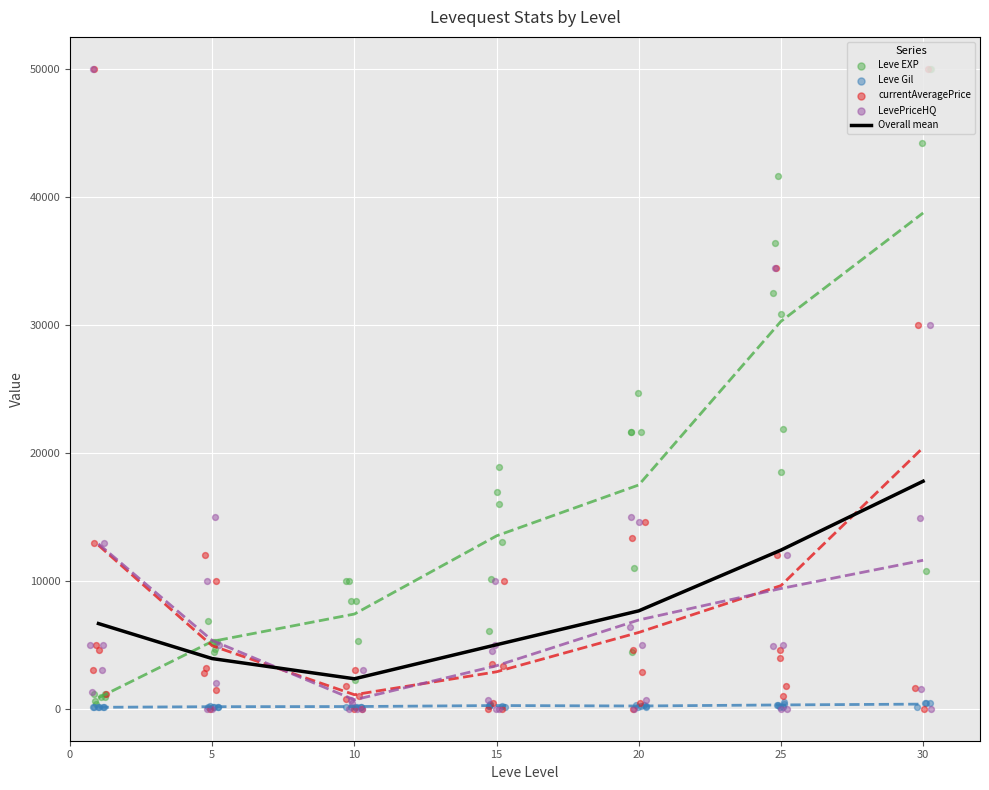

Which series has the widest spread of Y values?

Leve EXP